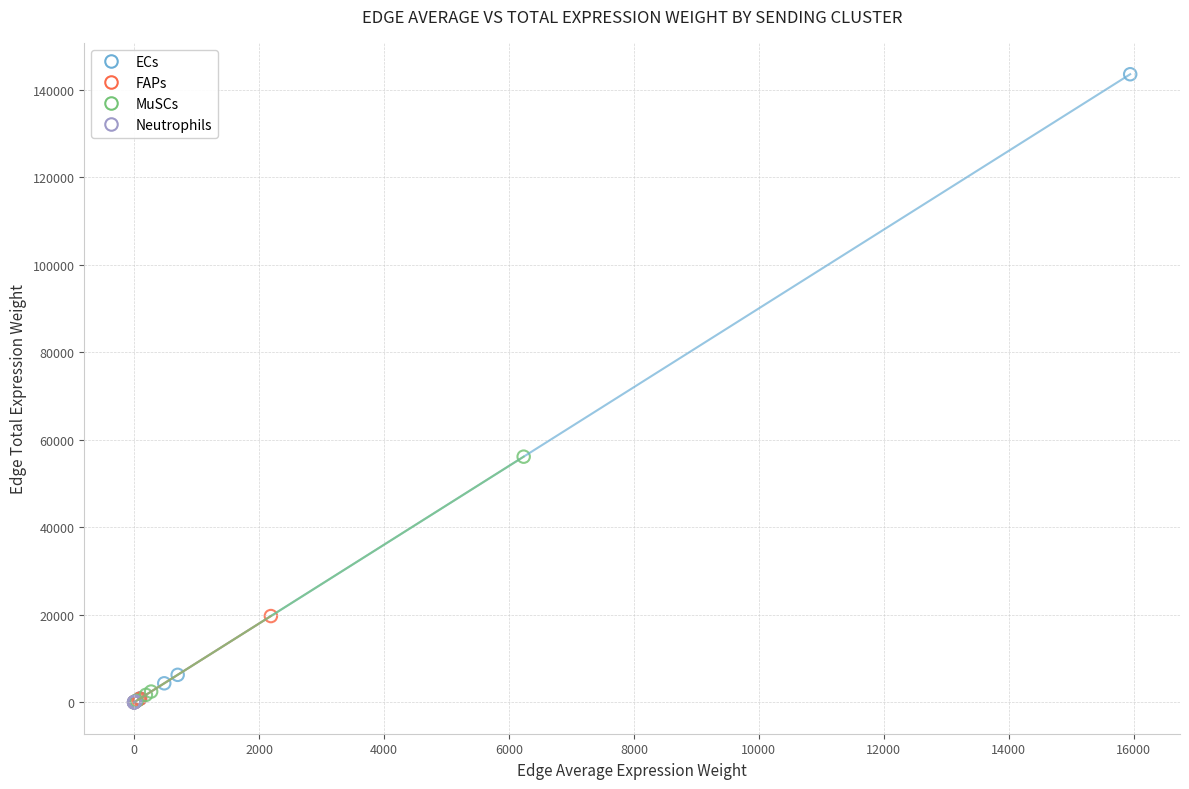

Which series contains the highest Y value?

ECs